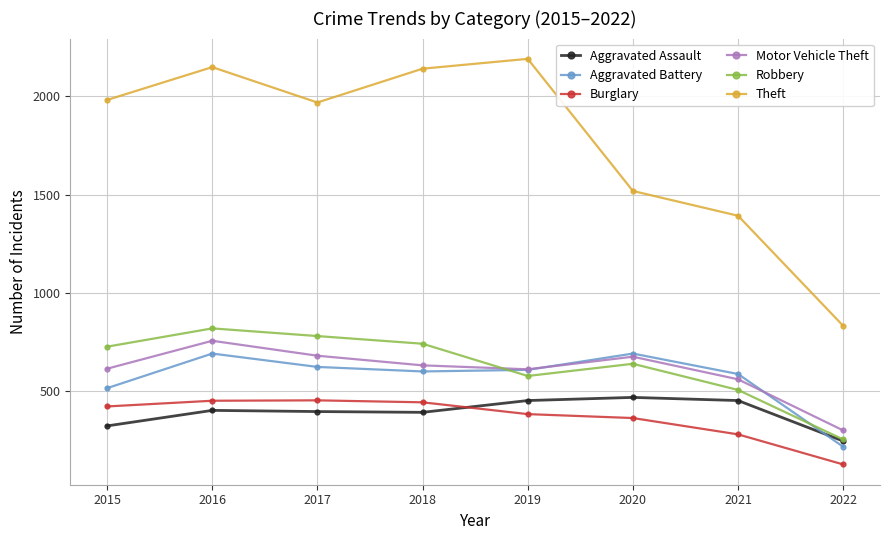

Where is Burglary nearest to the value 290?

2021